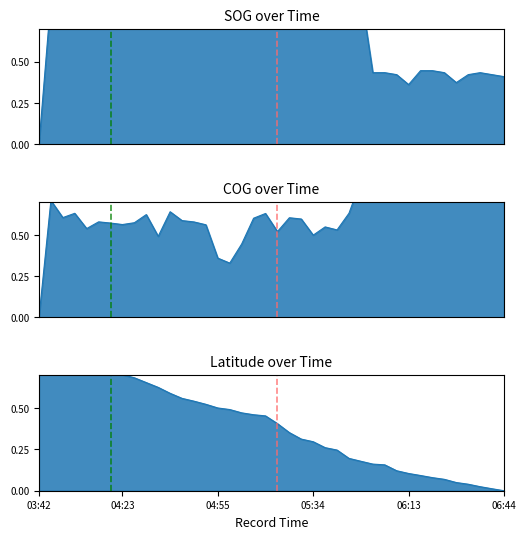

How many distinct data groups are displayed?

3